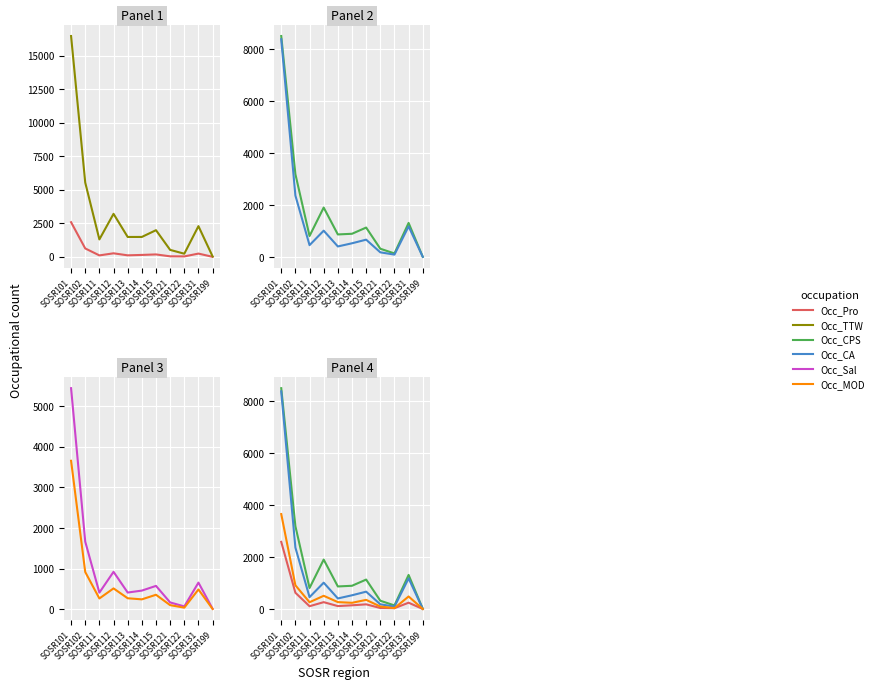

True or false: Occ_TTW and Occ_CPS intersect in this chart.

False